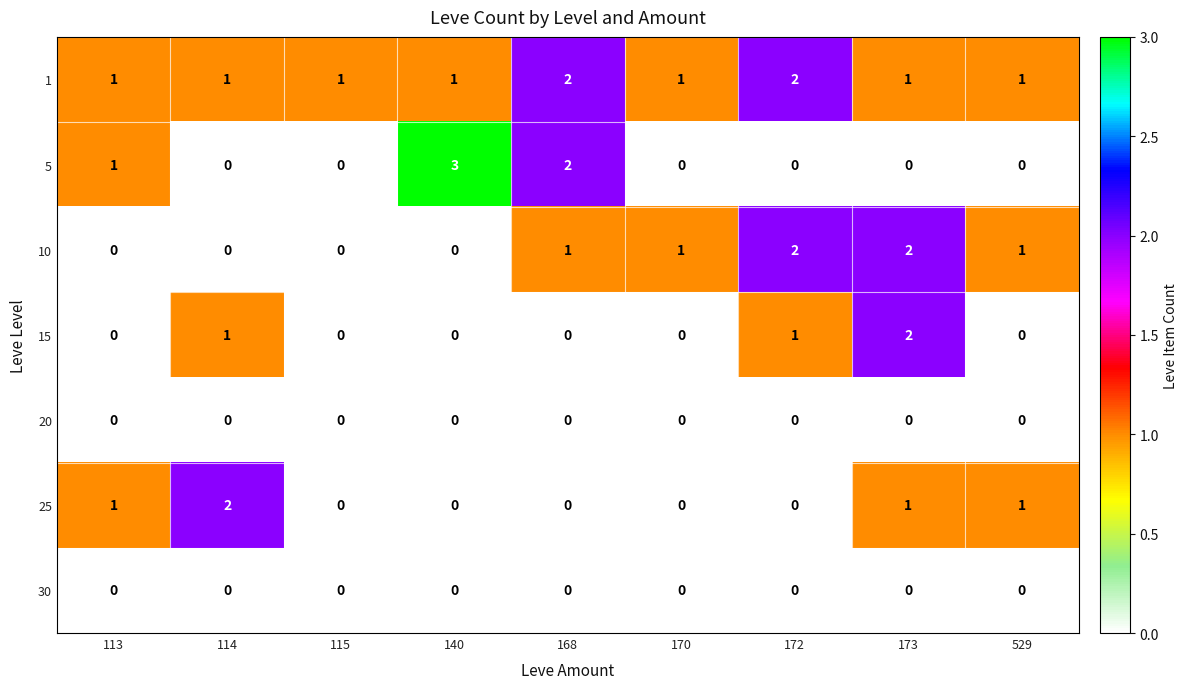

What is the total value across all series at 173?

6